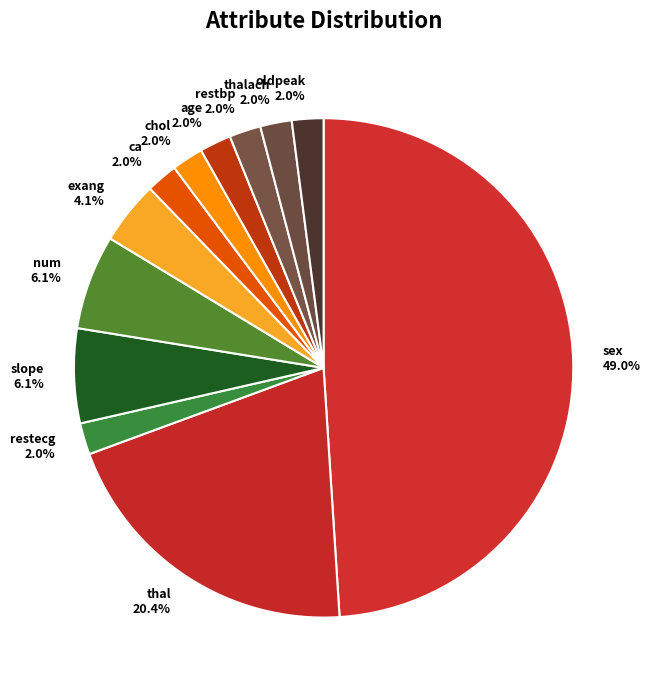

What percentage is the chol slice, to the nearest percent?

2%